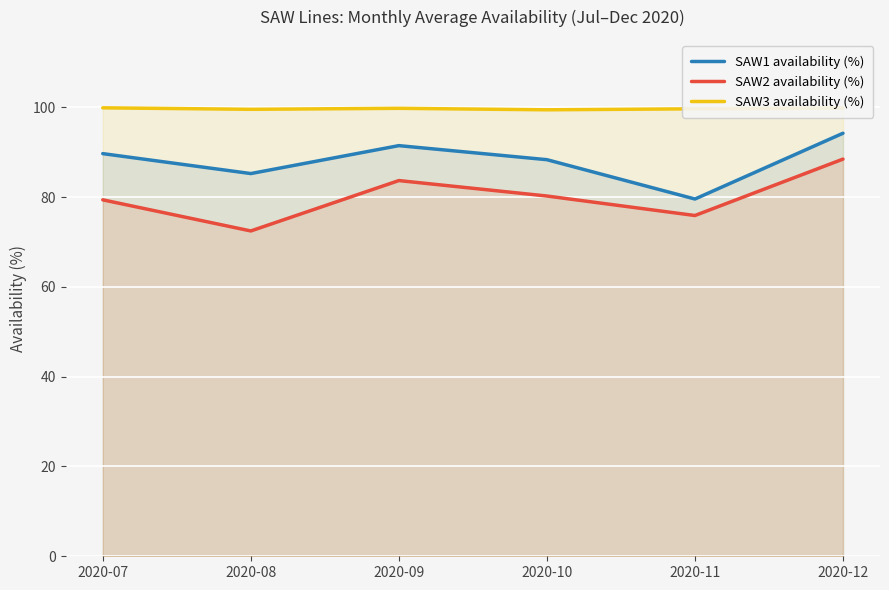

True or false: SAW2 availability (%) and SAW3 availability (%) intersect in this chart.

False